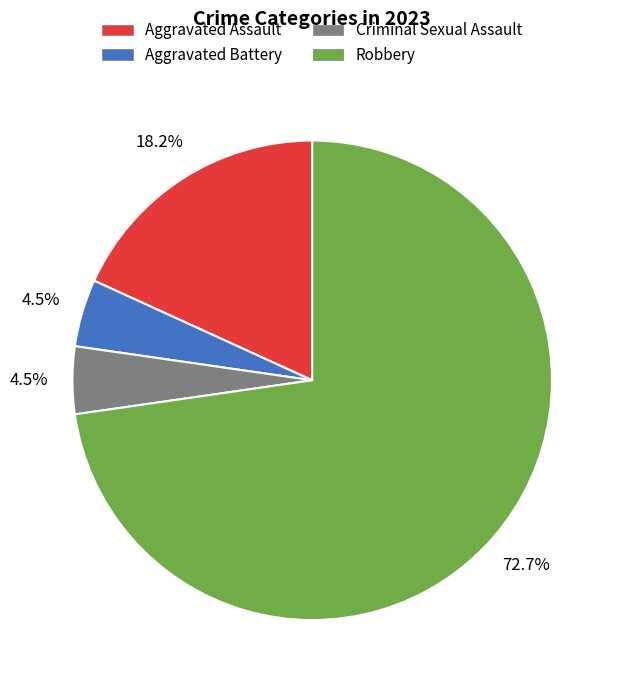

Combined, do Criminal Sexual Assault and Aggravated Assault account for over 50%?

No